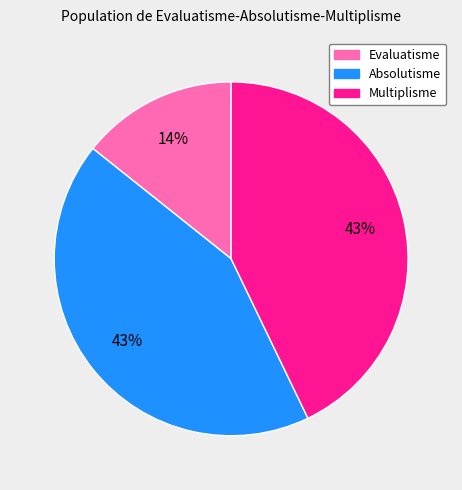

To the nearest percent, what is the difference between the largest and smallest slice percentages?

29%